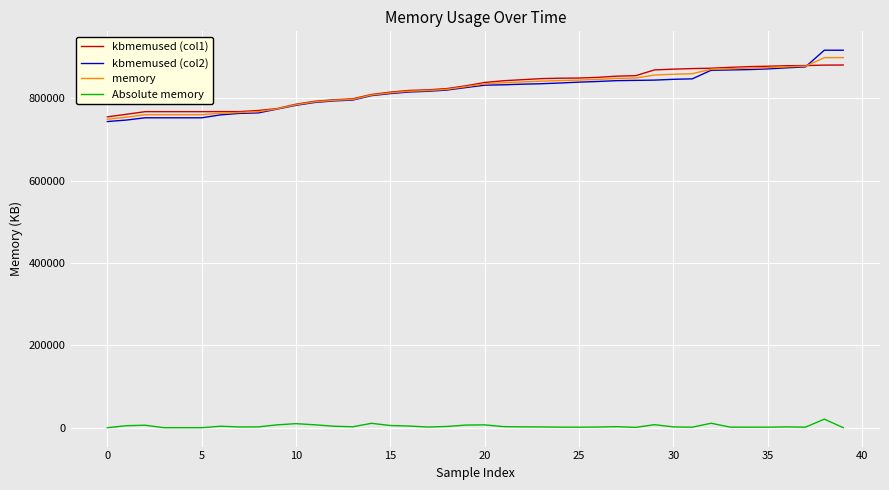

Which series has the largest range (max minus min)?

kbmemused (col2)